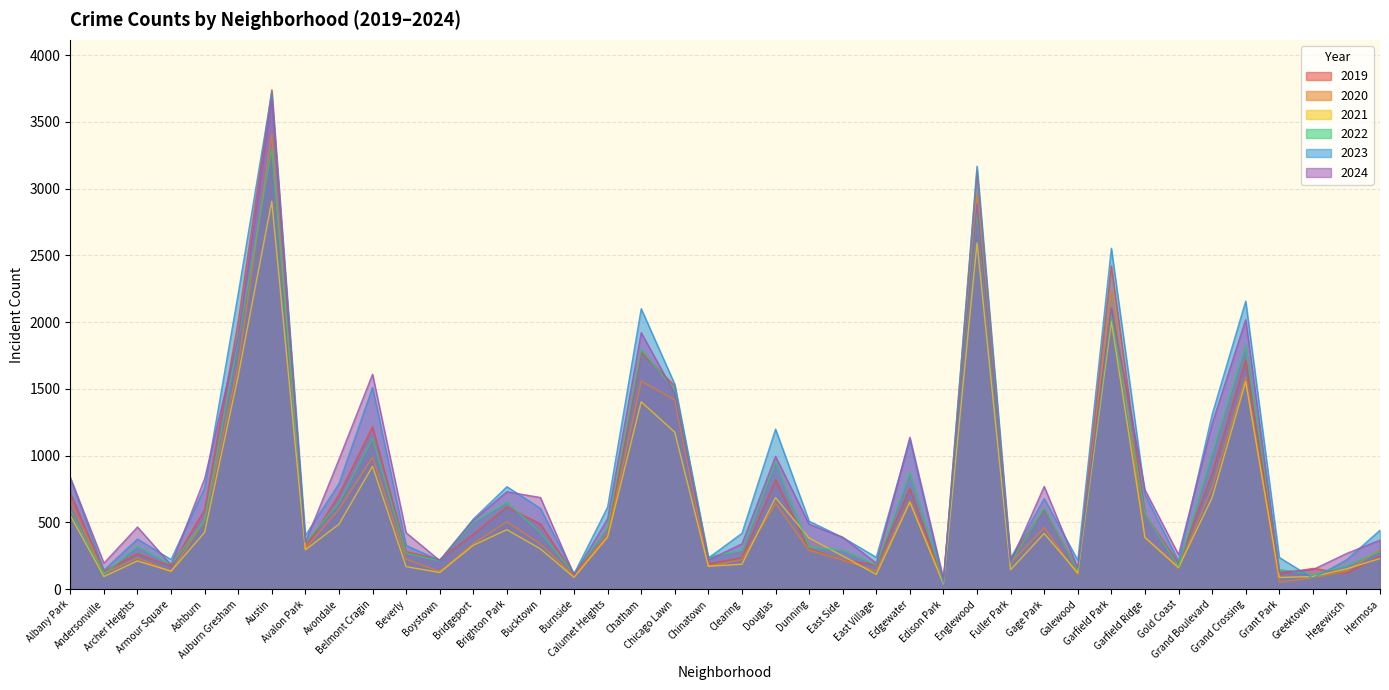

Reading left to right, extract all data points from this chart.

2019: Albany Park=722	Andersonville=136	Archer Heights=264	Armour Square=171	Ashburn=595	Auburn Gresham=2005	Austin=3741	Avalon Park=308	Avondale=706	Belmont Cragin=1216	Beverly=281	Boystown=222	Bridgeport=411	Brighton Park=615	Bucktown=489	Burnside=108	Calumet Heights=407	Chatham=1774	Chicago Lawn=1523	Chinatown=192	Clearing=235	Douglas=819	Dunning=299	East Side=219	East Village=182	Edgewater=754	Edison Park=56	Englewood=3138	Fuller Park=228	Gage Park=599	Galewood=143	Garfield Park=2421	Garfield Ridge=560	Gold Coast=194	Grand Boulevard=864	Grand Crossing=1715	Grant Park=113	Greektown=156	Hegewisch=118	Hermosa=245
2020: Albany Park=658	Andersonville=117	Archer Heights=235	Armour Square=130	Ashburn=519	Auburn Gresham=1679	Austin=3409	Avalon Park=306	Avondale=599	Belmont Cragin=989	Beverly=225	Boystown=132	Bridgeport=341	Brighton Park=506	Bucktown=338	Burnside=100	Calumet Heights=403	Chatham=1559	Chicago Lawn=1417	Chinatown=172	Clearing=222	Douglas=643	Dunning=292	East Side=219	East Village=135	Edgewater=664	Edison Park=57	Englewood=2959	Fuller Park=197	Gage Park=461	Galewood=109	Garfield Park=2242	Garfield Ridge=386	Gold Coast=156	Grand Boulevard=762	Grand Crossing=1588	Grant Park=53	Greektown=84	Hegewisch=137	Hermosa=295
2021: Albany Park=553	Andersonville=95	Archer Heights=212	Armour Square=135	Ashburn=426	Auburn Gresham=1598	Austin=2906	Avalon Park=295	Avondale=487	Belmont Cragin=921	Beverly=169	Boystown=125	Bridgeport=329	Brighton Park=446	Bucktown=302	Burnside=89	Calumet Heights=390	Chatham=1404	Chicago Lawn=1176	Chinatown=172	Clearing=187	Douglas=686	Dunning=383	East Side=249	East Village=111	Edgewater=651	Edison Park=39	Englewood=2594	Fuller Park=146	Gage Park=418	Galewood=122	Garfield Park=2007	Garfield Ridge=388	Gold Coast=163	Grand Boulevard=685	Grand Crossing=1555	Grant Park=88	Greektown=95	Hegewisch=152	Hermosa=230
2022: Albany Park=595	Andersonville=113	Archer Heights=322	Armour Square=184	Ashburn=517	Auburn Gresham=1866	Austin=3300	Avalon Park=353	Avondale=647	Belmont Cragin=1132	Beverly=270	Boystown=212	Bridgeport=500	Brighton Park=651	Bucktown=423	Burnside=118	Calumet Heights=463	Chatham=1796	Chicago Lawn=1490	Chinatown=242	Clearing=289	Douglas=951	Dunning=314	East Side=292	East Village=182	Edgewater=873	Edison Park=63	Englewood=2834	Fuller Park=199	Gage Park=607	Galewood=139	Garfield Park=2062	Garfield Ridge=563	Gold Coast=171	Grand Boulevard=1017	Grand Crossing=1828	Grant Park=148	Greektown=111	Hegewisch=176	Hermosa=281
2023: Albany Park=835	Andersonville=143	Archer Heights=376	Armour Square=222	Ashburn=761	Auburn Gresham=2214	Austin=3722	Avalon Park=403	Avondale=791	Belmont Cragin=1511	Beverly=328	Boystown=215	Bridgeport=525	Brighton Park=768	Bucktown=605	Burnside=115	Calumet Heights=615	Chatham=2101	Chicago Lawn=1535	Chinatown=234	Clearing=419	Douglas=1199	Dunning=509	East Side=388	East Village=239	Edgewater=1121	Edison Park=48	Englewood=3169	Fuller Park=232	Gage Park=679	Galewood=217	Garfield Park=2554	Garfield Ridge=712	Gold Coast=209	Grand Boulevard=1308	Grand Crossing=2158	Grant Park=238	Greektown=82	Hegewisch=219	Hermosa=442
2024: Albany Park=836	Andersonville=195	Archer Heights=466	Armour Square=182	Ashburn=828	Auburn Gresham=1892	Austin=3673	Avalon Park=352	Avondale=973	Belmont Cragin=1610	Beverly=423	Boystown=215	Bridgeport=517	Brighton Park=730	Bucktown=687	Burnside=105	Calumet Heights=528	Chatham=1922	Chicago Lawn=1466	Chinatown=219	Clearing=340	Douglas=995	Dunning=487	East Side=389	East Village=195	Edgewater=1138	Edison Park=79	Englewood=2884	Fuller Park=203	Gage Park=770	Galewood=159	Garfield Park=2107	Garfield Ridge=744	Gold Coast=259	Grand Boulevard=1238	Grand Crossing=2019	Grant Park=128	Greektown=147	Hegewisch=267	Hermosa=368